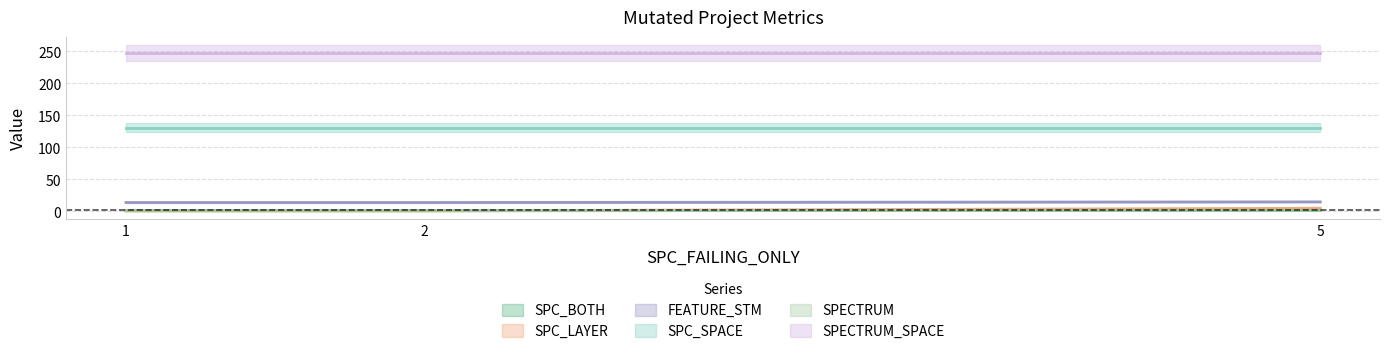

What is the sum of the SPC_LAYER values at 5 and 2?

6